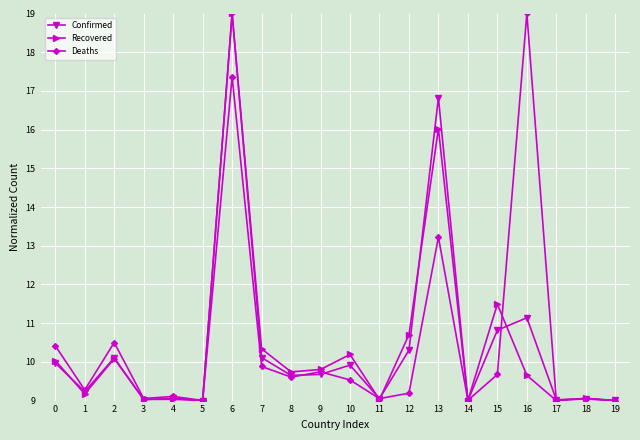

What is the value of the Confirmed point at the 13th from the left?

10.3